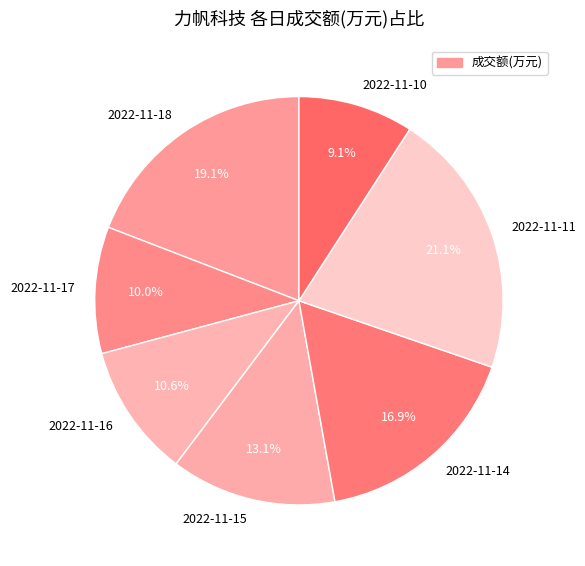

Count the number of slices in the pie.

7